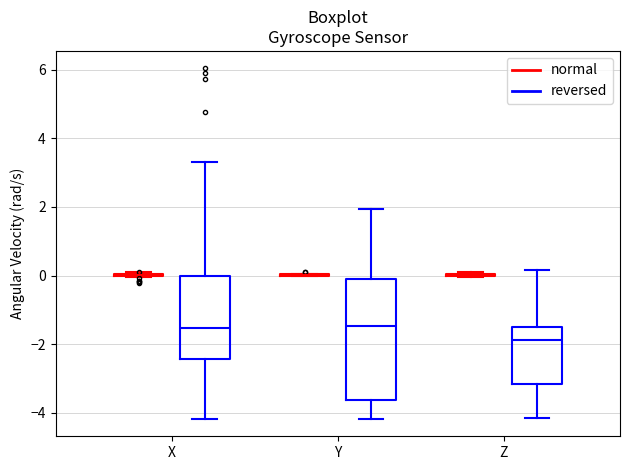

Reading left to right, read every box against the y-axis: the position of its median line, the range the box covers, and the ends of its whiskers. The values are not printed on the chart, so give them approximately, as read against the axis.

X (normal): box collapsed to a line at 0.0, whiskers 0.0 to 0.0
X (reversed): median -1.6, box -2.4 to 0.0, whiskers -4.2 to 3.4
Y (normal): box collapsed to a line at 0.0, whiskers 0.0 to 0.0
Y (reversed): median -1.4, box -3.6 to 0.0, whiskers -4.2 to 2.0
Z (normal): box collapsed to a line at 0.0, whiskers 0.0 to 0.0
Z (reversed): median -1.8, box -3.2 to -1.4, whiskers -4.2 to 0.2